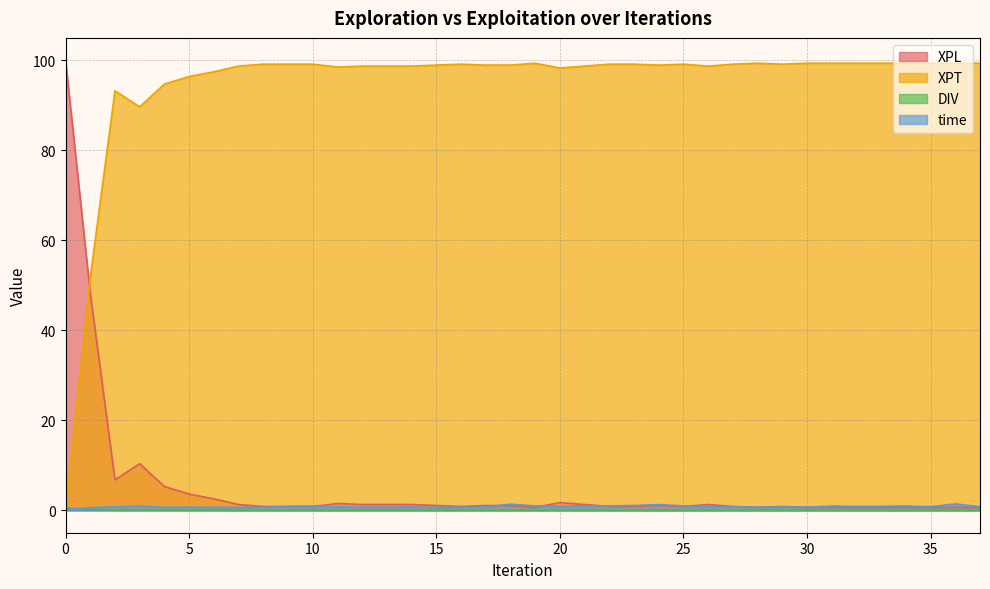

List the series in order of their peak value, highest first.

XPL, XPT, time, DIV